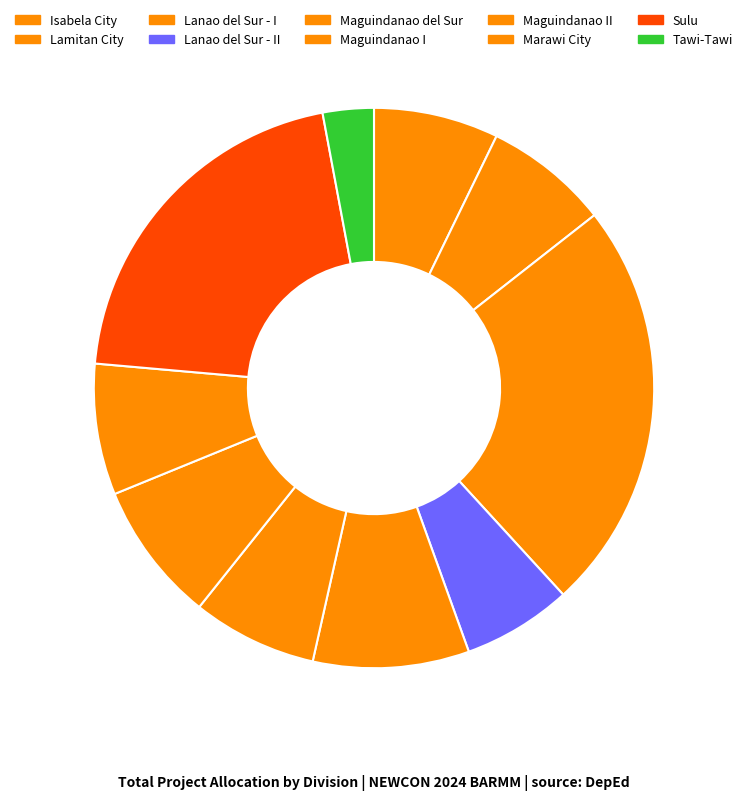

Which category has the smallest portion of the pie?

Tawi-Tawi